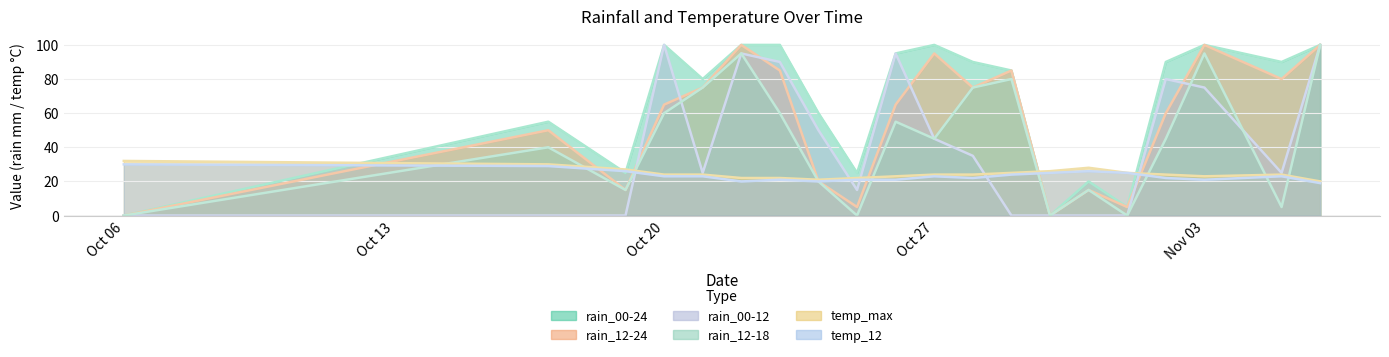

What are all the series names shown in the legend?

rain_00-24, rain_12-24, rain_00-12, rain_12-18, temp_max, temp_12